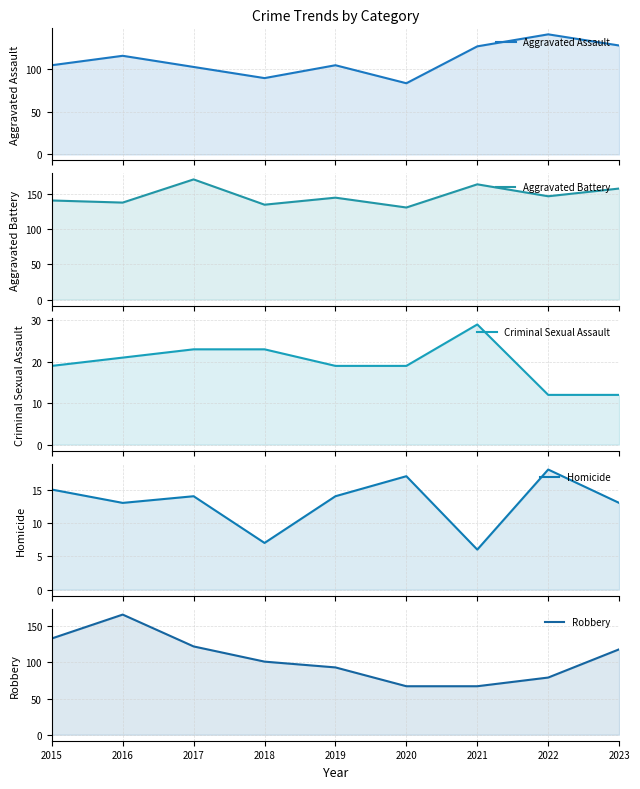

At which category is the sum across all series the highest?

2016